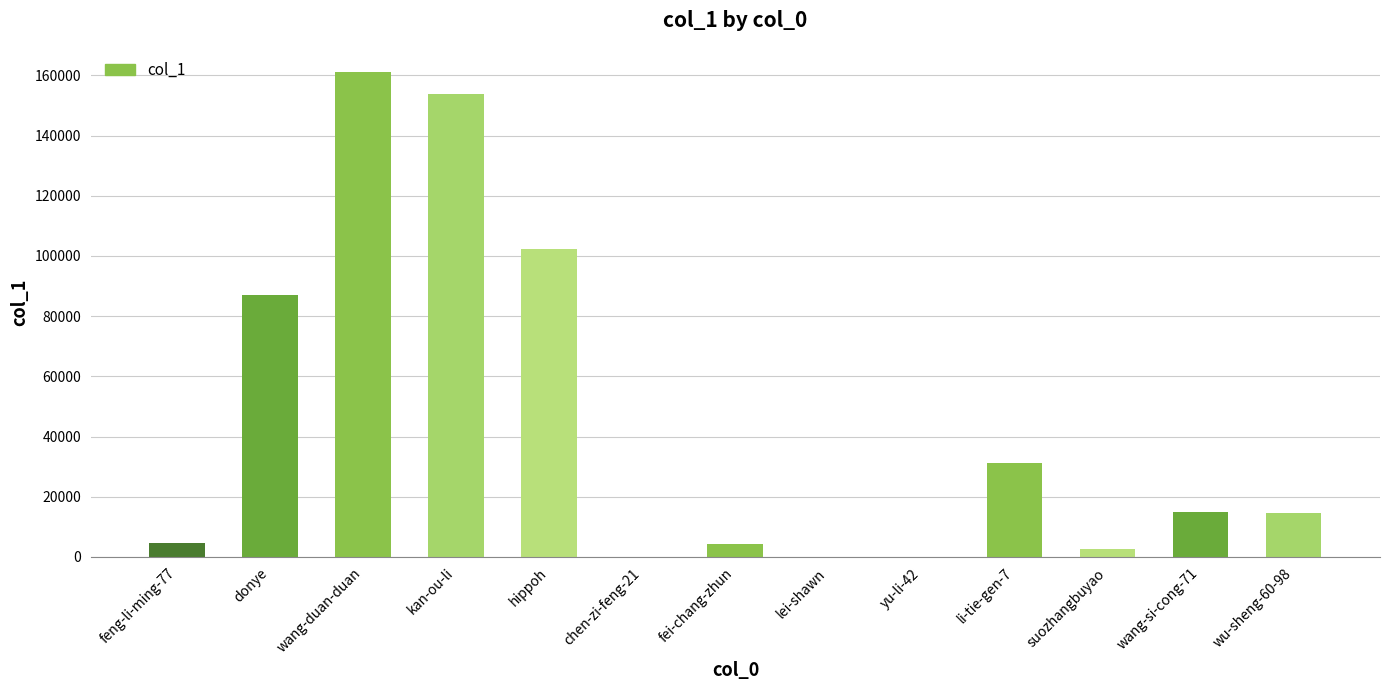

The chart shows a value of 4520 at feng-li-ming-77. True or false?

True